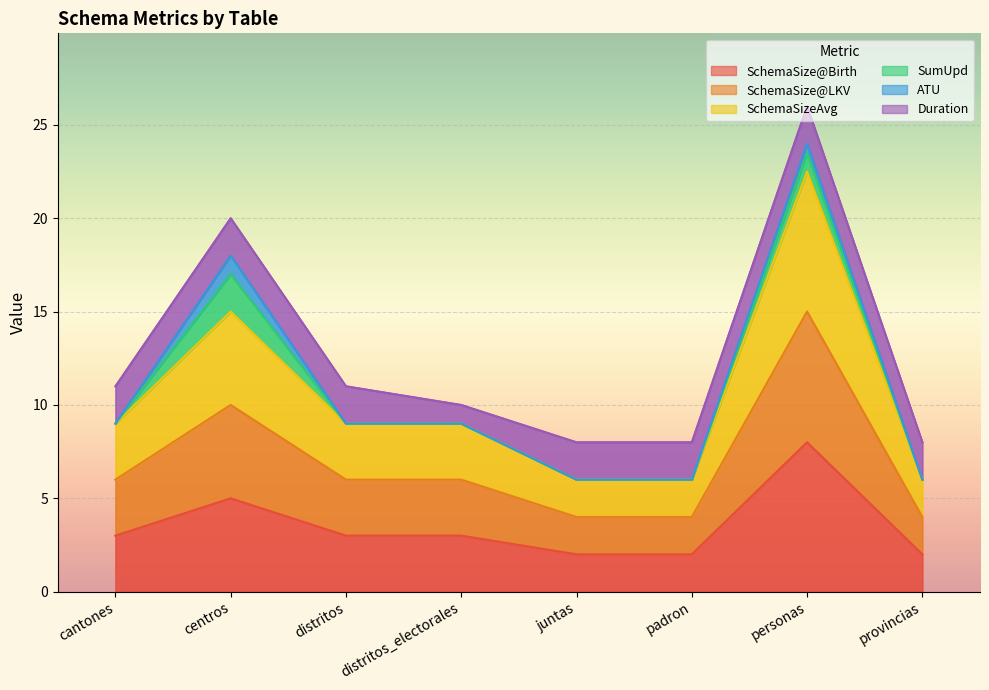

Between distritos_electorales and centros, which is larger?

centros